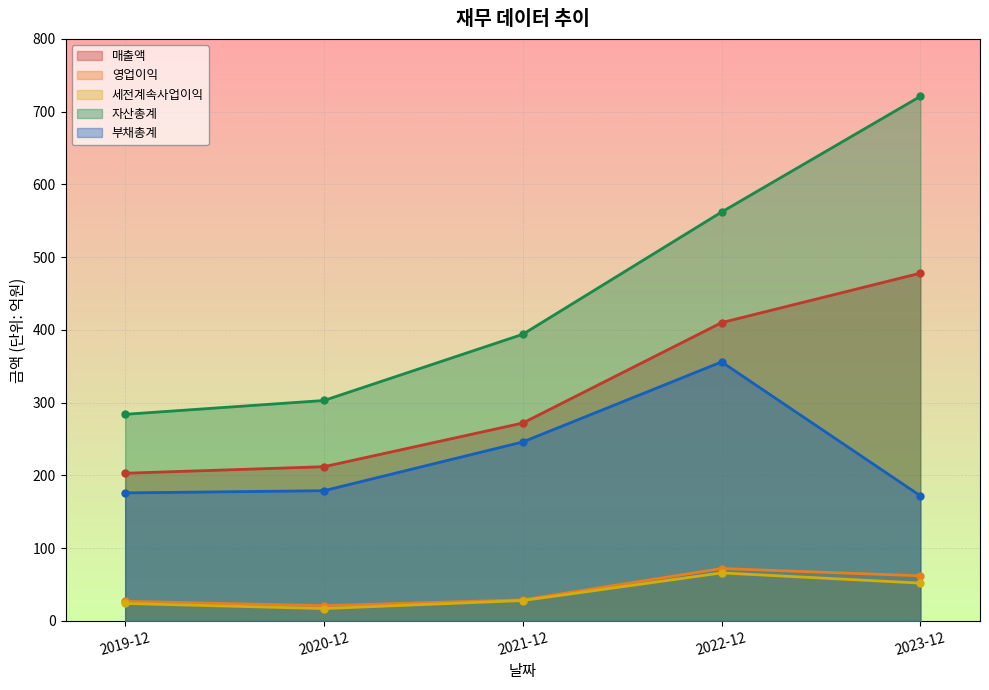

Which series has the largest total across all categories?

자산총계